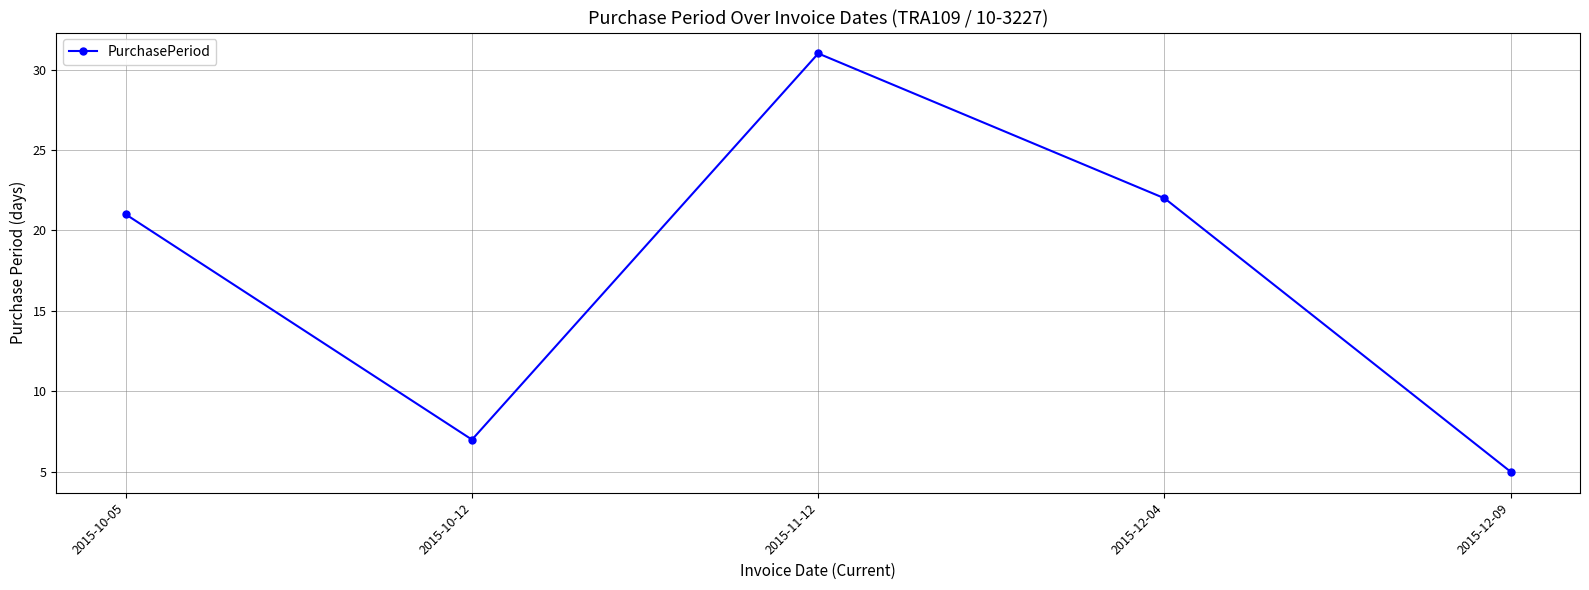

Between 2015-12-09 and 2015-10-12, which is larger?

2015-10-12